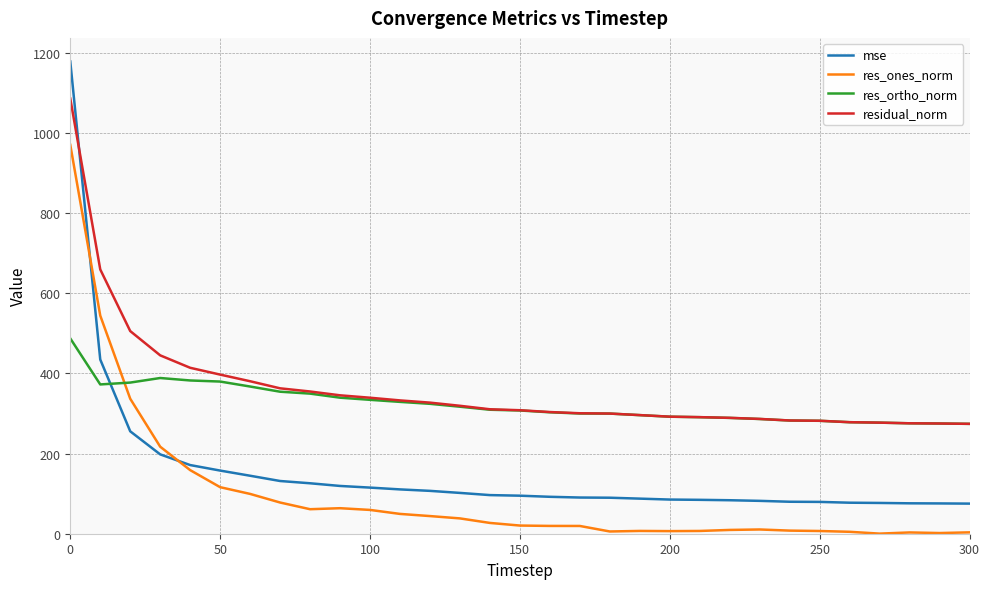

What is the highest value of the mse series?

1177.6